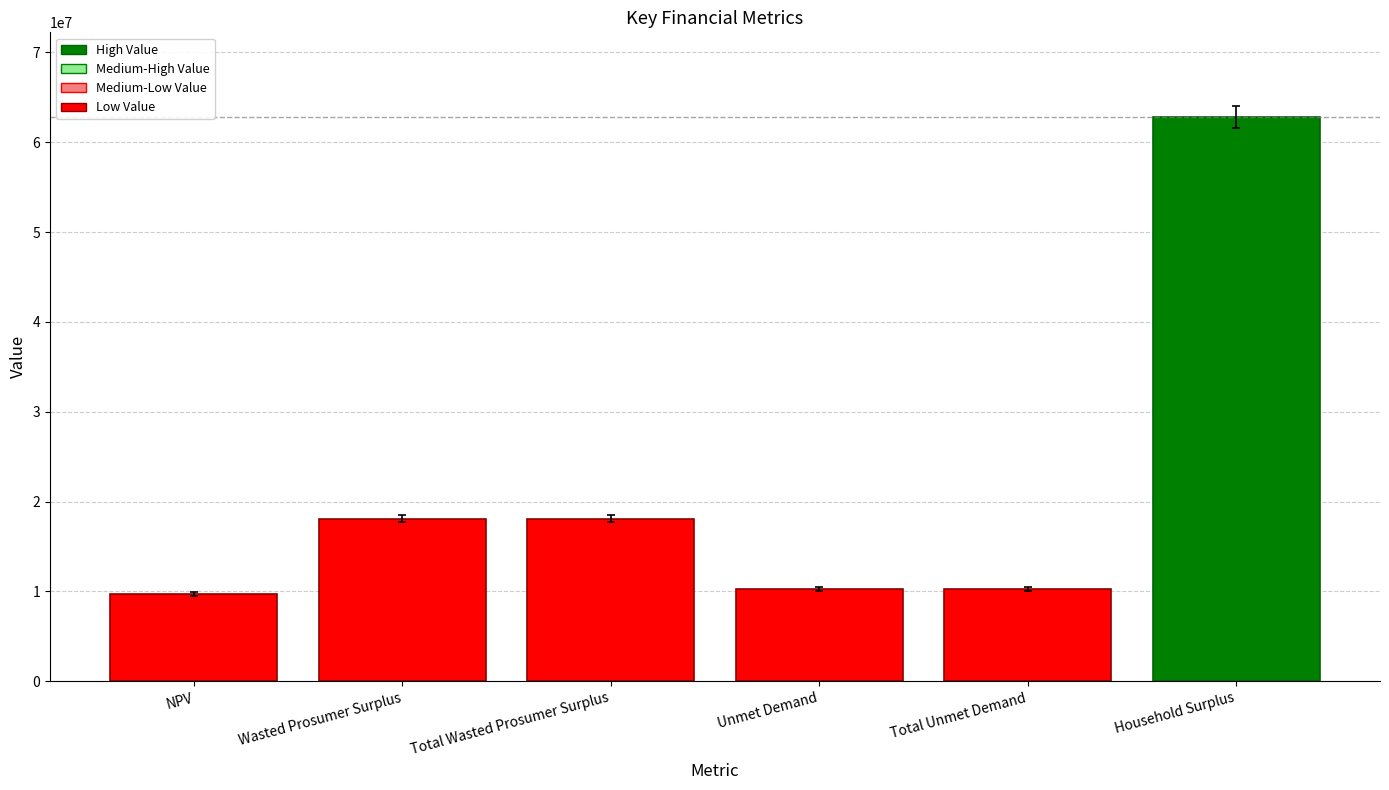

Are the bars grouped side by side (vs. stacked)?

No